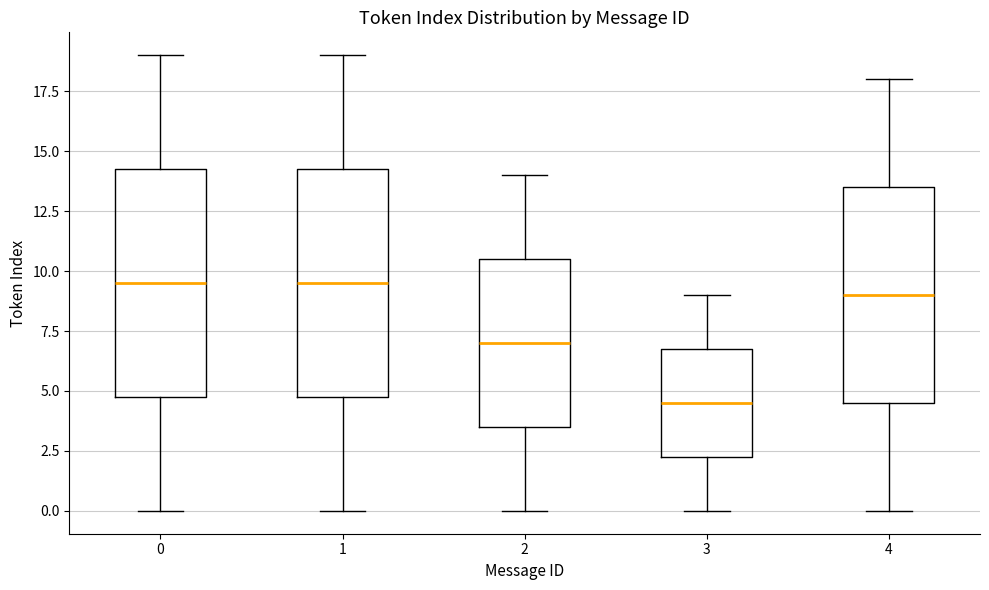

Reading left to right, read every box against the y-axis: the position of its median line, the range the box covers, and the ends of its whiskers. The values are not printed on the chart, so give them approximately, as read against the axis.

0: median 9.5, box 5.0 to 14.5, whiskers 0.0 to 19.0
1: median 9.5, box 5.0 to 14.5, whiskers 0.0 to 19.0
2: median 7.0, box 3.5 to 10.5, whiskers 0.0 to 14.0
3: median 4.5, box 2.5 to 7.0, whiskers 0.0 to 9.0
4: median 9.0, box 4.5 to 13.5, whiskers 0.0 to 18.0